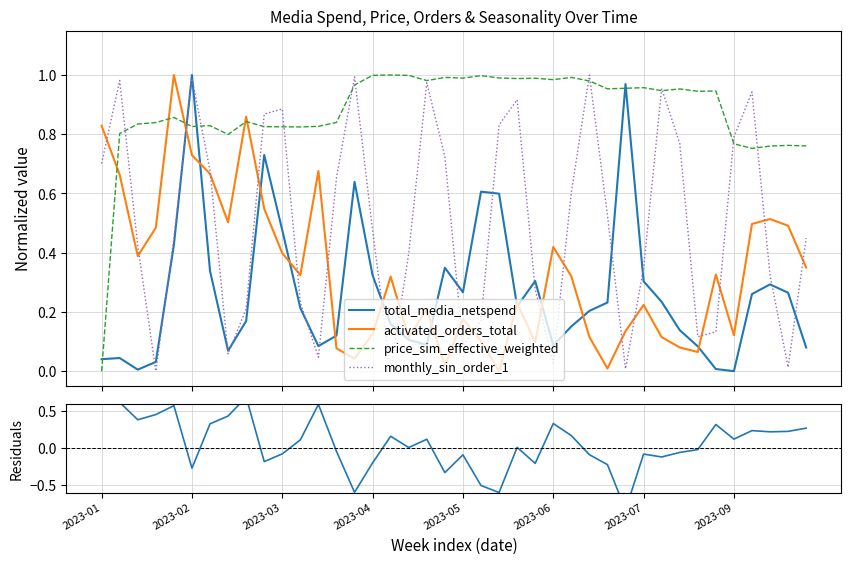

What is the sum of all total_media_netspend values?

10.7